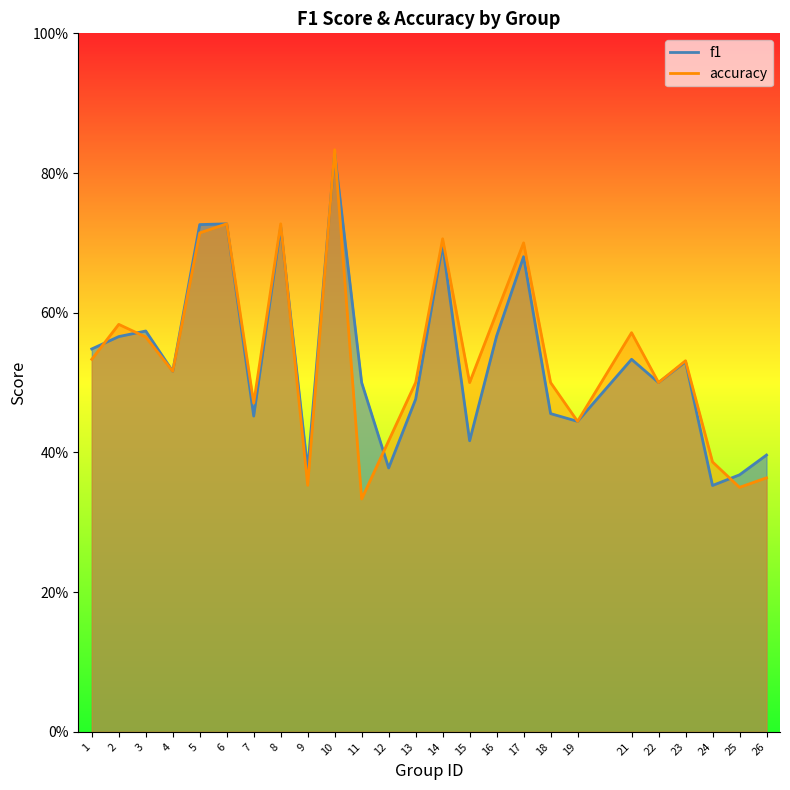

How many series are shown in this chart?

2